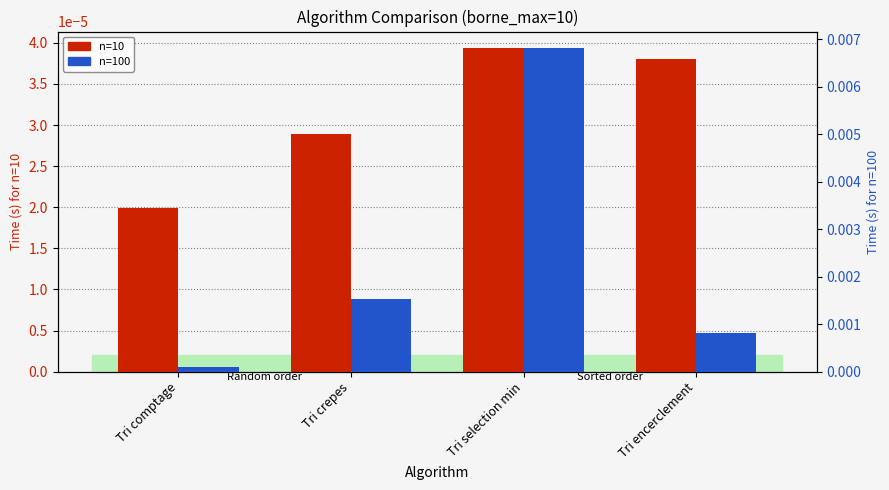

List the series in order of their peak value, lowest first.

n=10, n=100